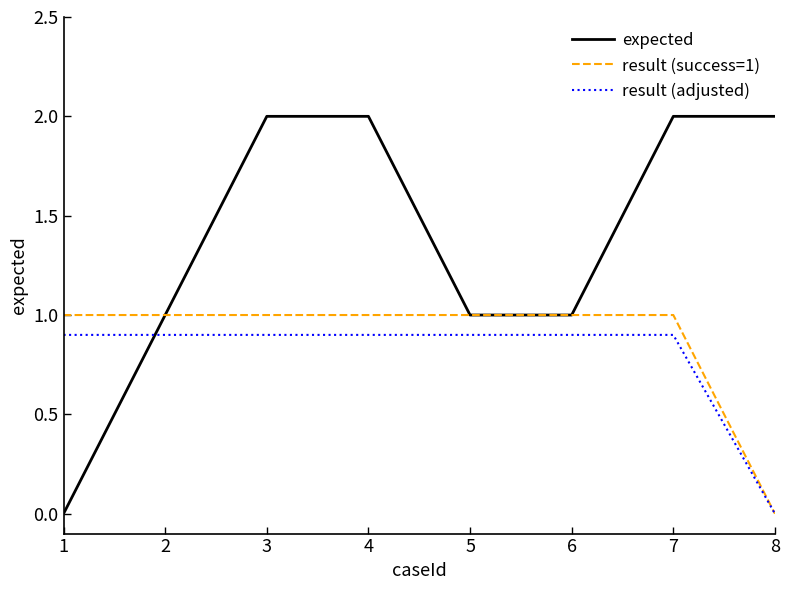

Which series has the widest spread of values?

expected